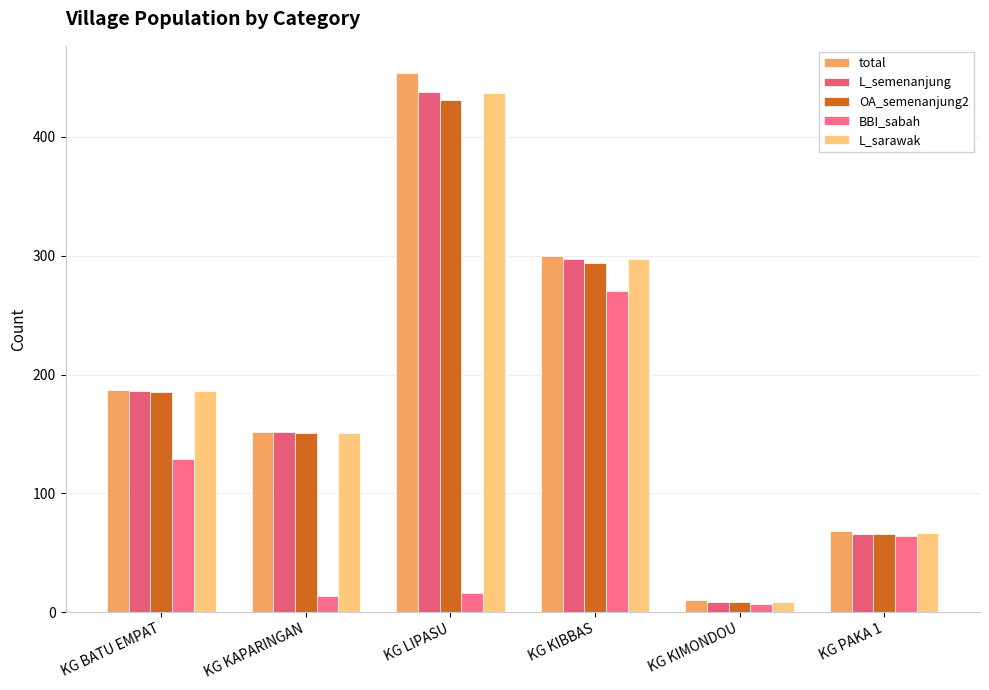

What is the difference between the highest and lowest values at KG KIBBAS?

30